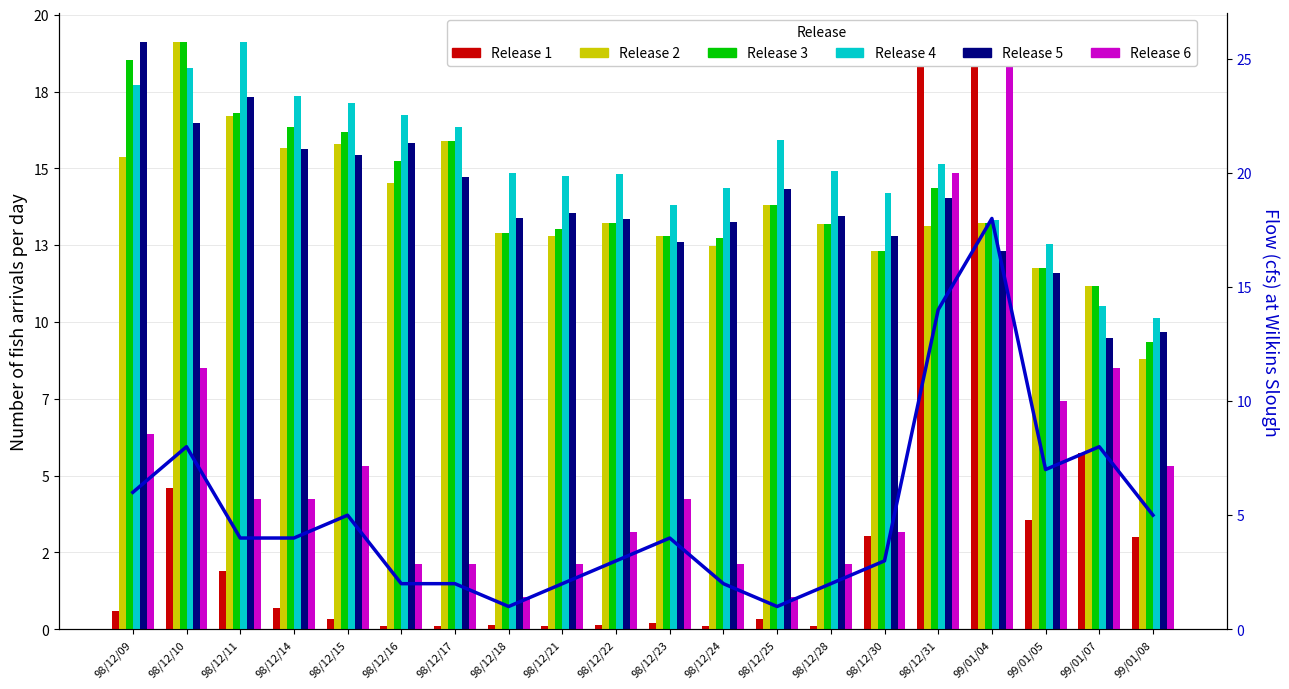

What value does the col_2 series have at 98/12/22?

264535.0